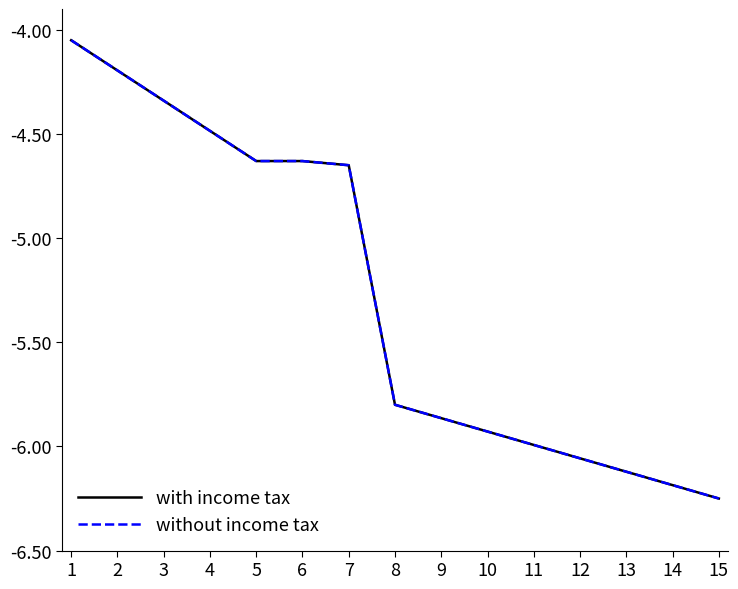

True or false: without income tax has a value of -4.2 at 2.

True